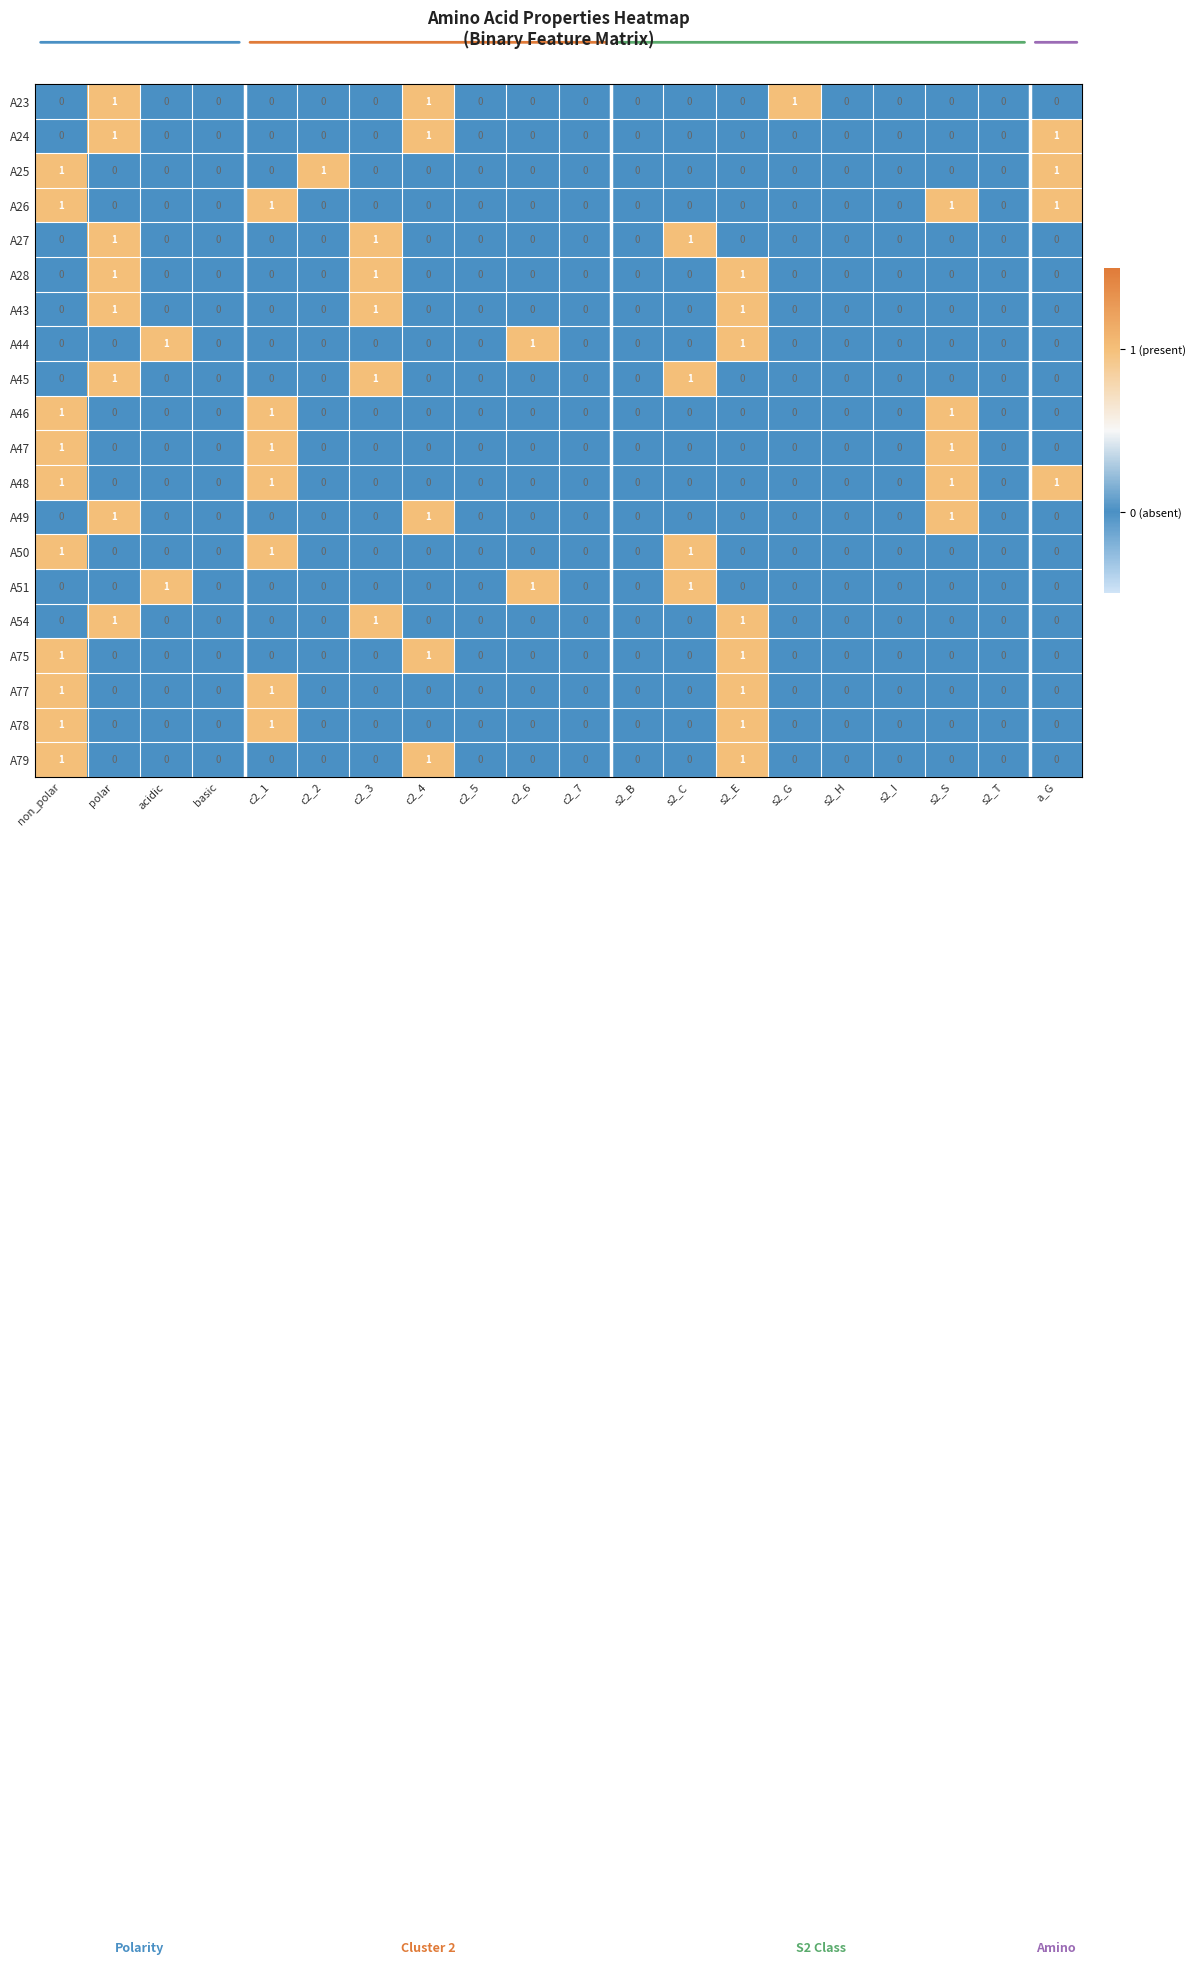

Is it true that A47 equals 1 at s2_S?

True